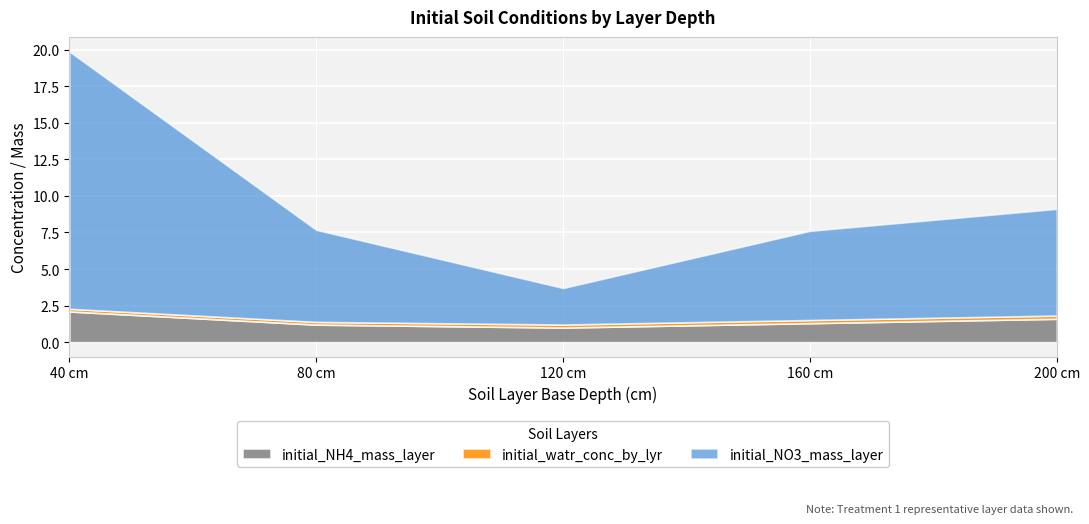

Between 80 and 120, which series saw the biggest shift?

initial_NO3_mass_layer